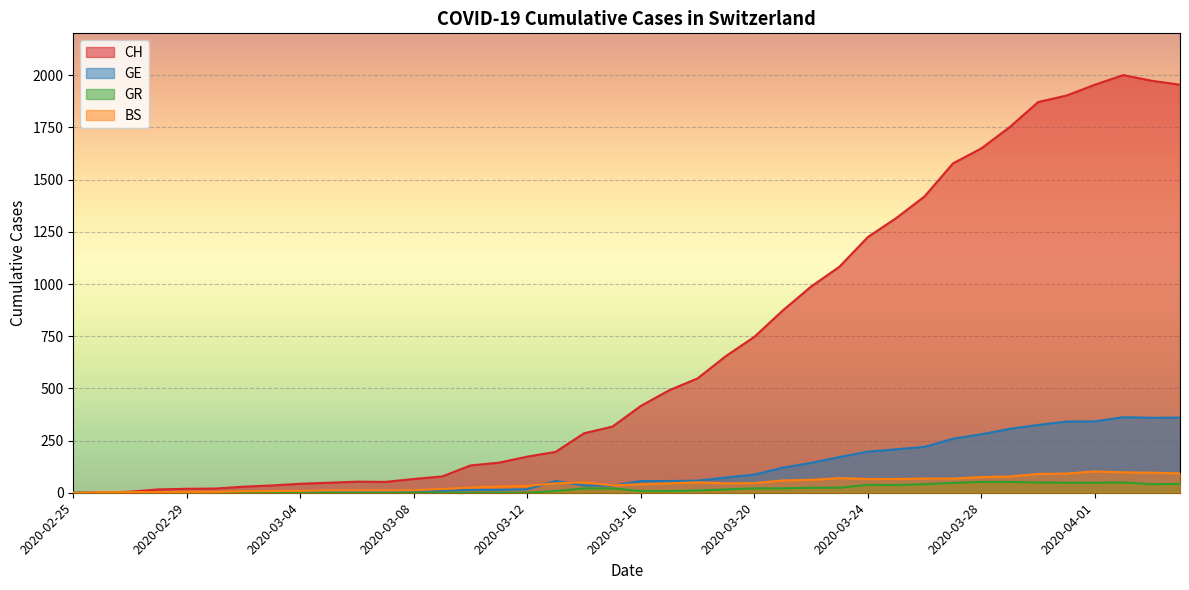

How many positive values does the GE series have?

39